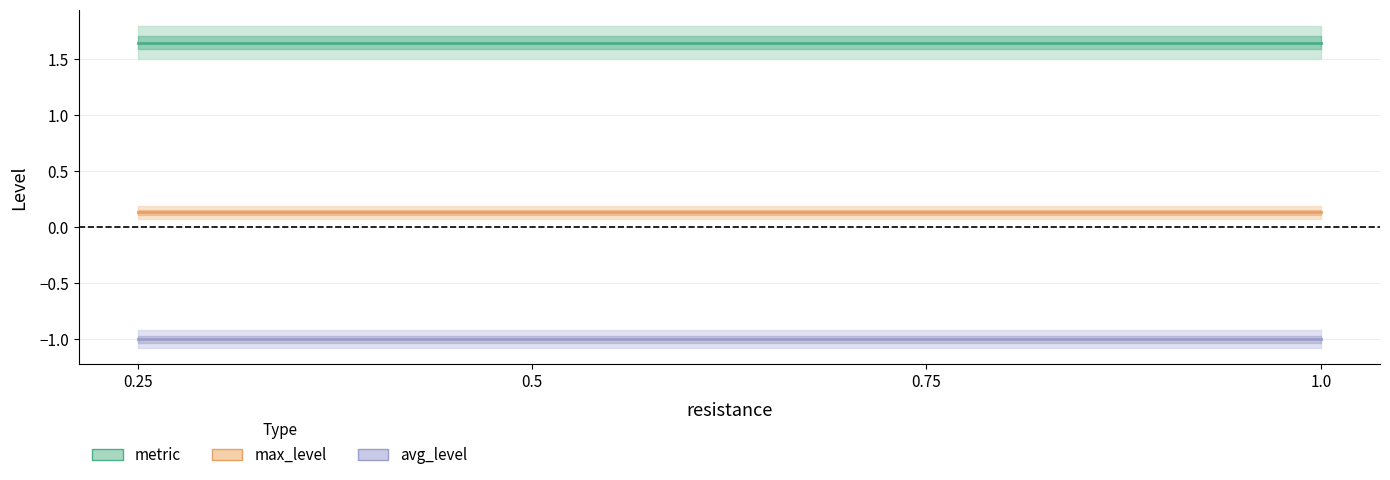

How many lines are shown in the chart?

3